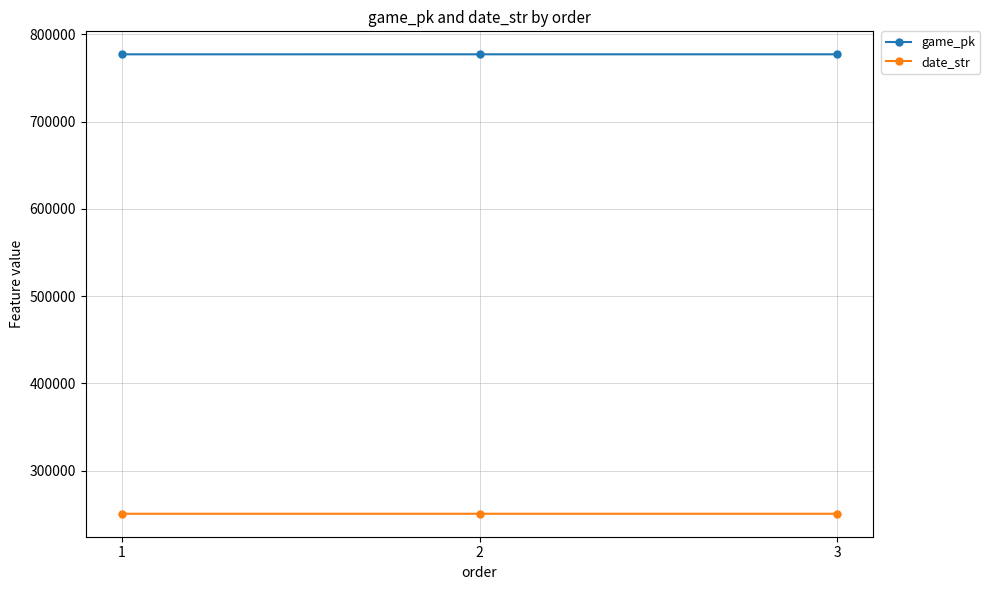

What is the difference between the highest and lowest values at 3?

526257